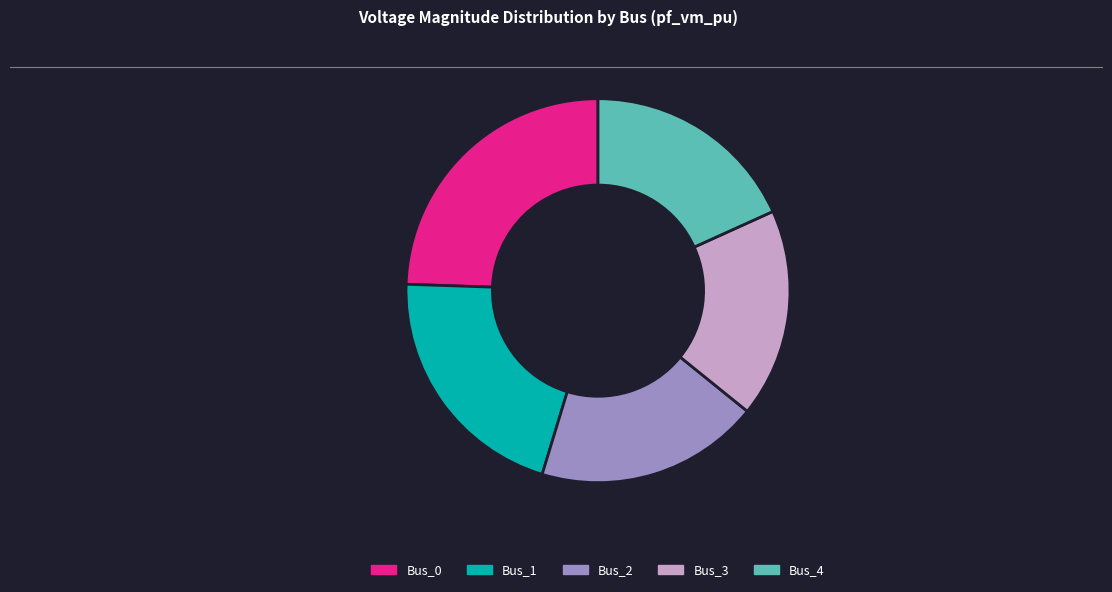

Approximately how many times larger is the value at Bus_1 compared to Bus_0?

0.9